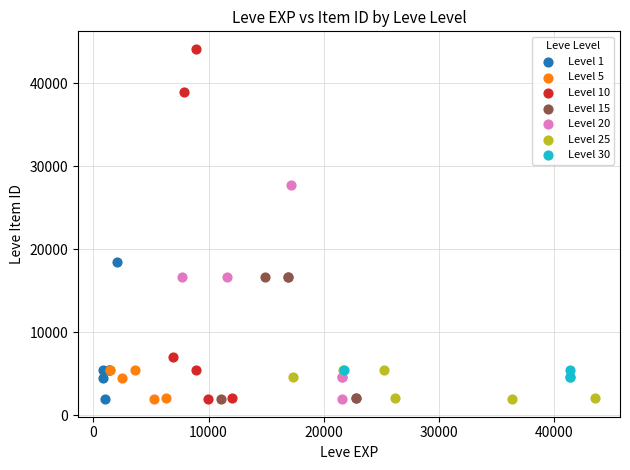

Which series has the largest Y range (max minus min)?

Level 10